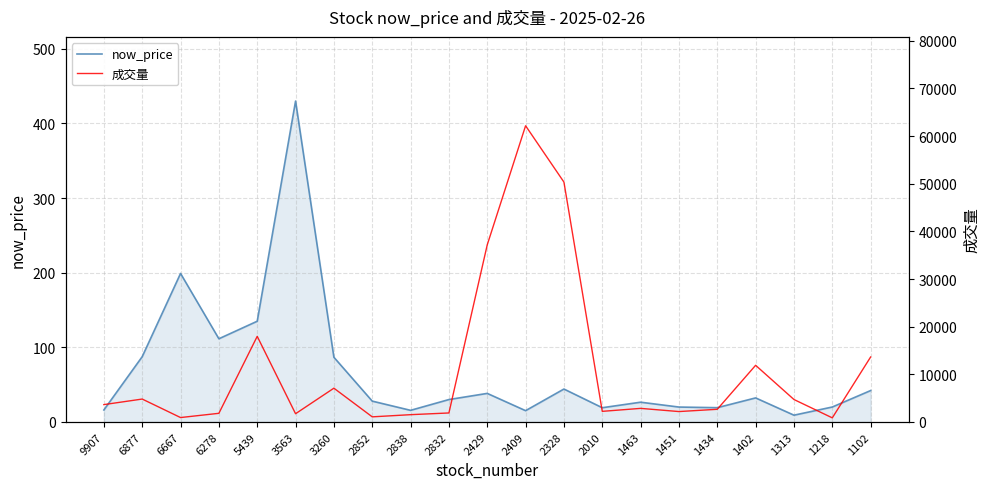

At which label does now_price reach its peak?

3563